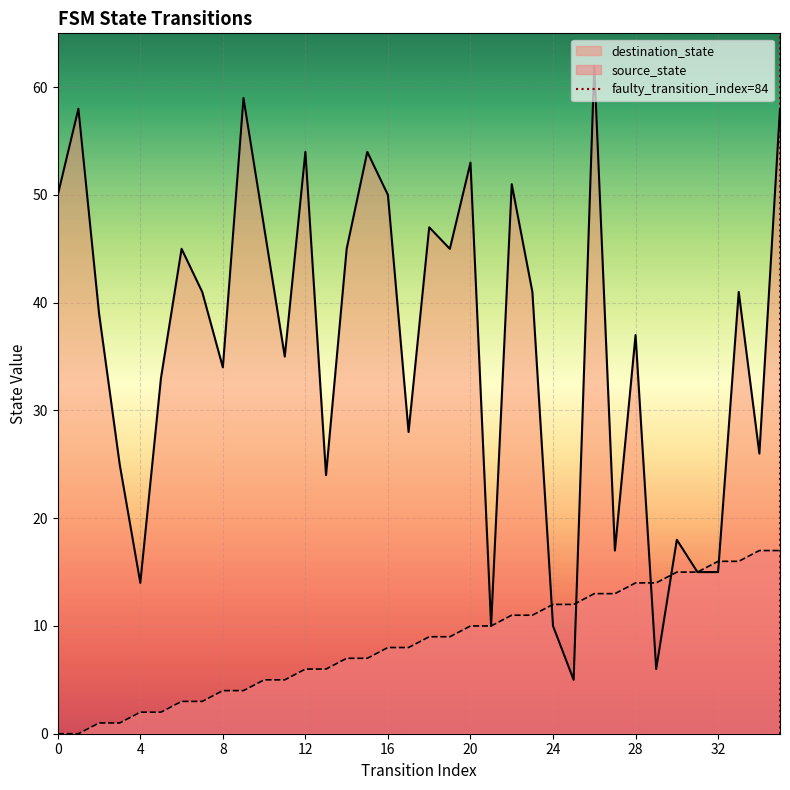

What is the minimum value for destination_state?

5